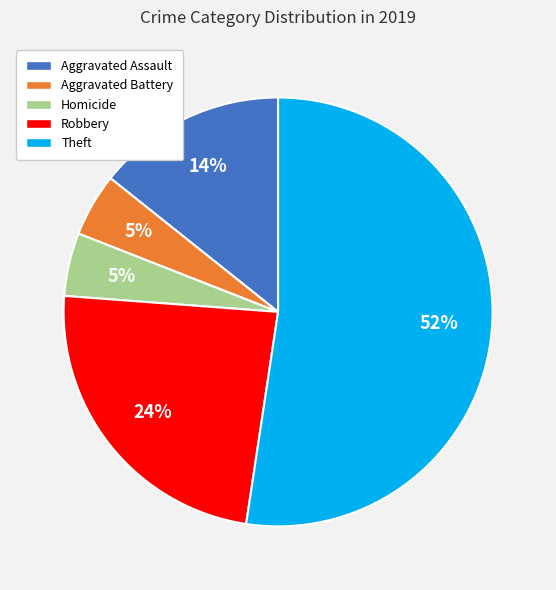

The Homicide slice represents 5% of the pie. True or false?

True